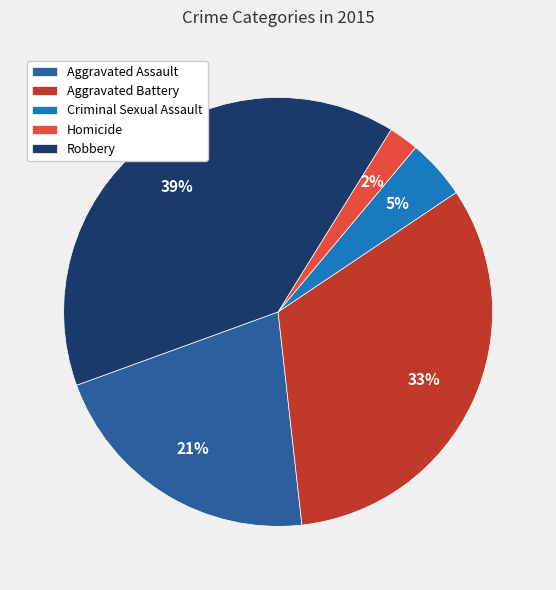

To the nearest percent, what percentage of the pie is Robbery?

39%